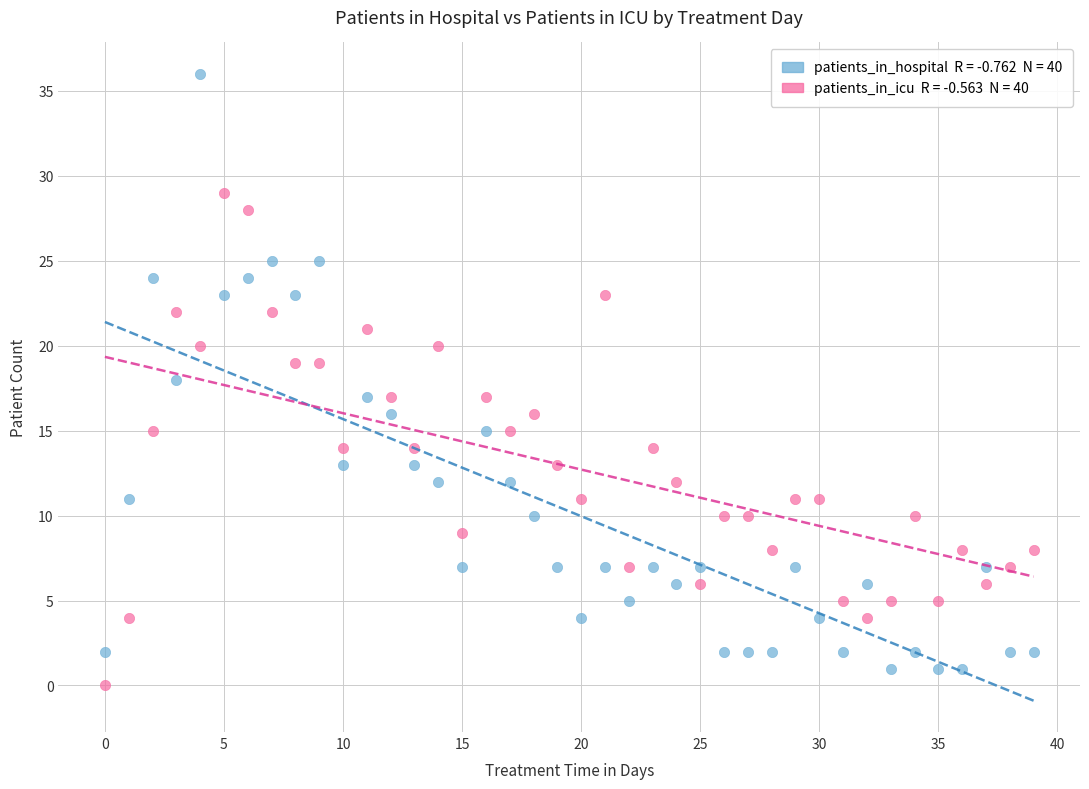

Across all data points, what is the range of Y values (max minus min)?

36